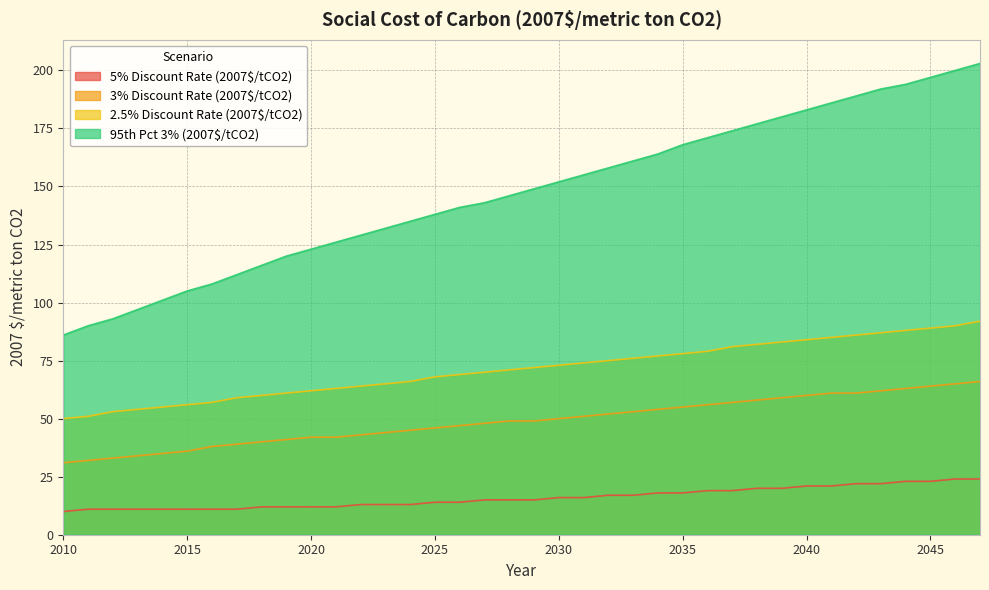

The value of 95th Pct 3% (2007$/tCO2) at 2027 is 143. True or false?

True